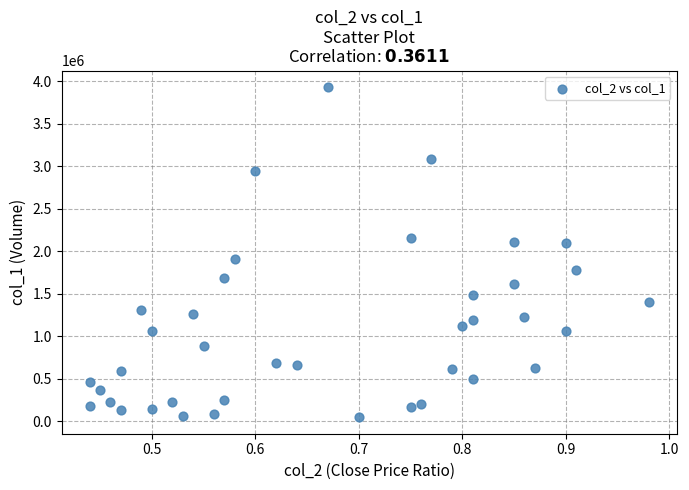

What is the range of Y values (max minus min)?

3887000